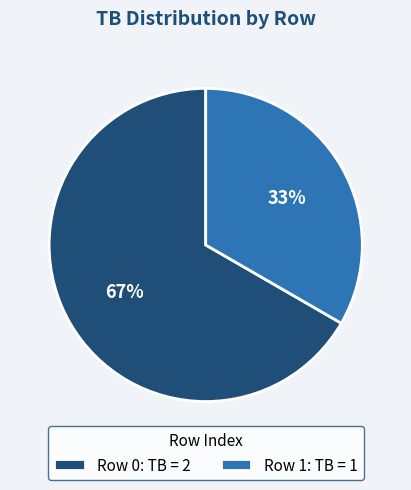

True or false: Row 0: TB = 2 accounts for 67% of the total.

True